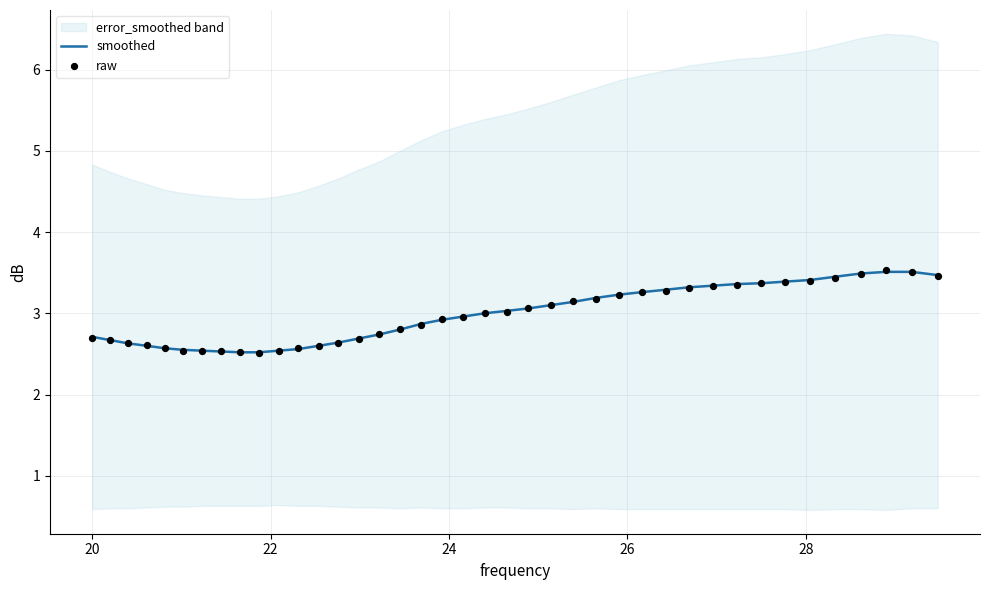

What is the lowest value of the smoothed series?

2.5